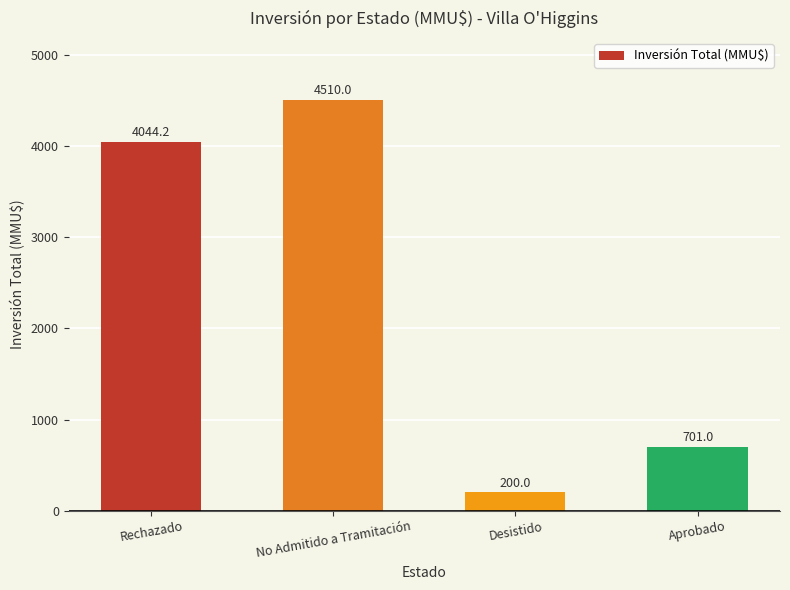

What is the difference between the maximum and minimum values?

4310.0